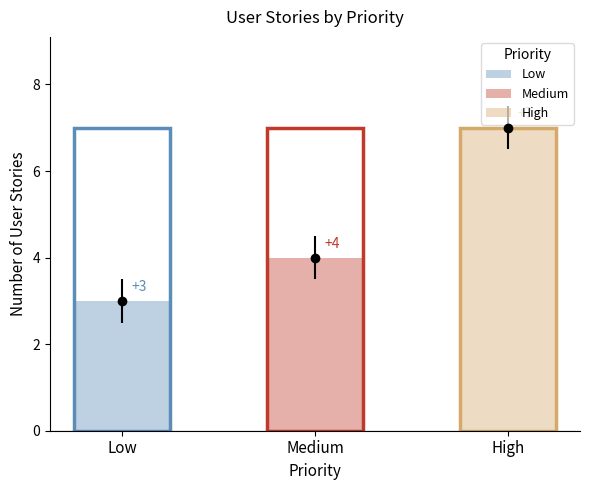

Are the bars grouped side by side (vs. stacked)?

No